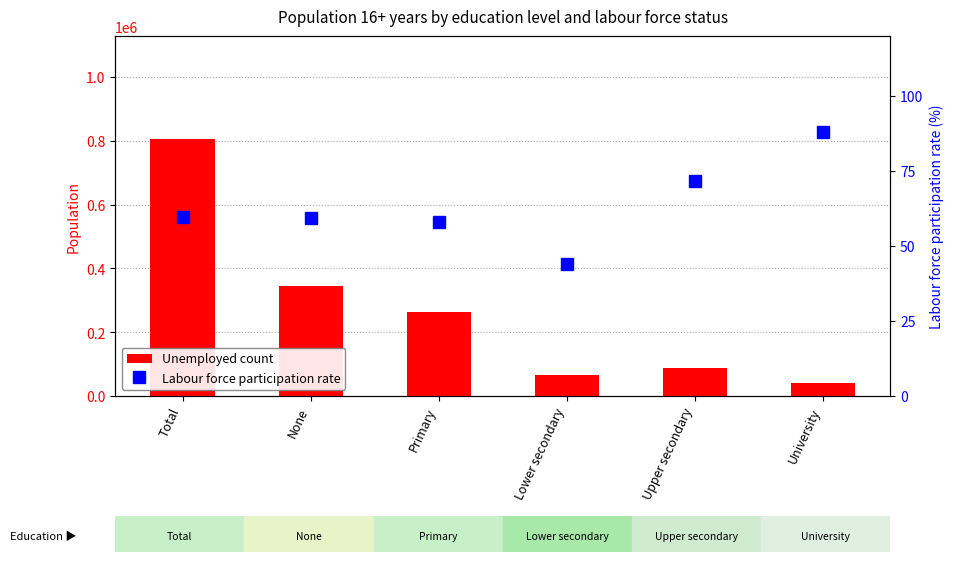

What position from the right is Total?

6